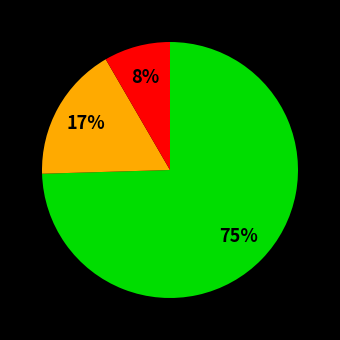

Does any single category account for the majority?

Yes